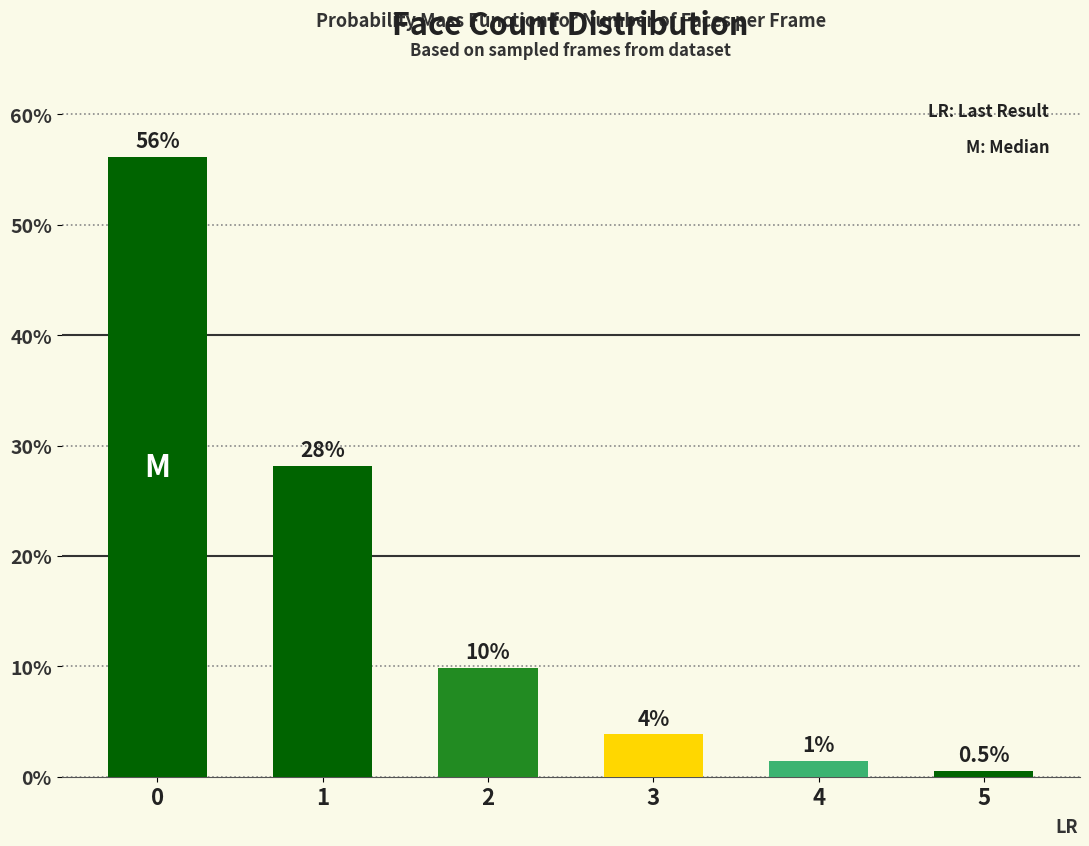

What is the change in value from 2 to 5?

-9.3